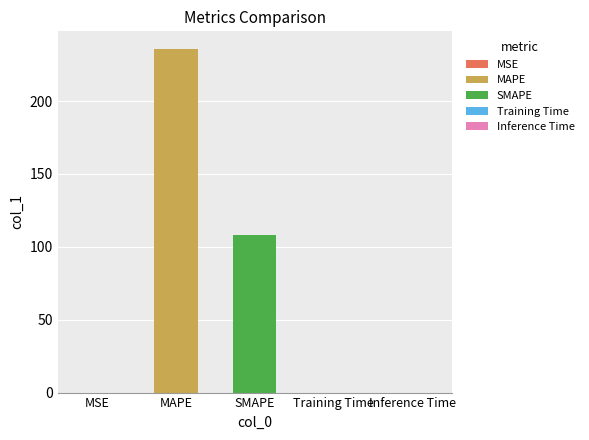

Reading left to right, extract all data points from this chart.

0.0	236.1	108.3	0.0	0.0